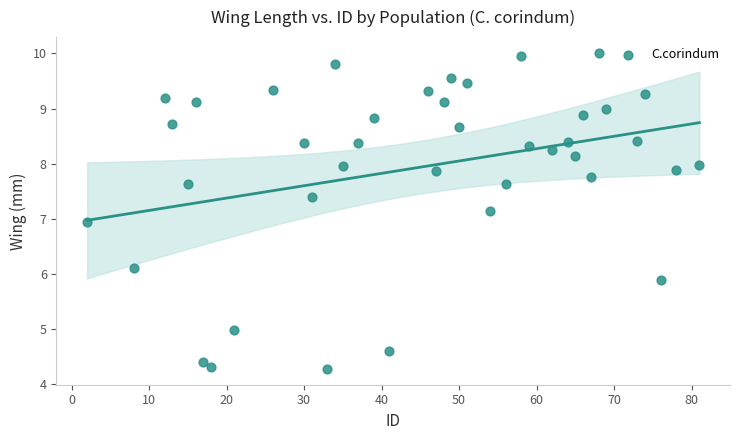

What is the range of X values (max minus min)?

79.0